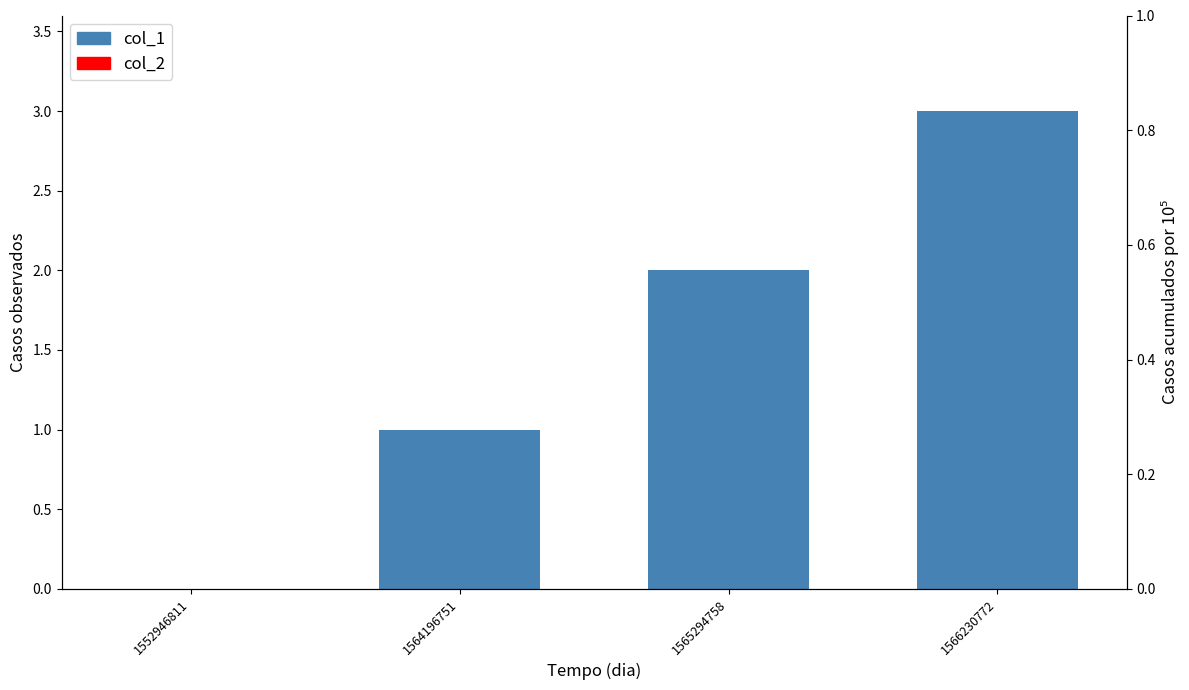

Rank the categories by col_2 value from lowest to highest.

1552946811, 1564196751, 1565294758, 1566230772